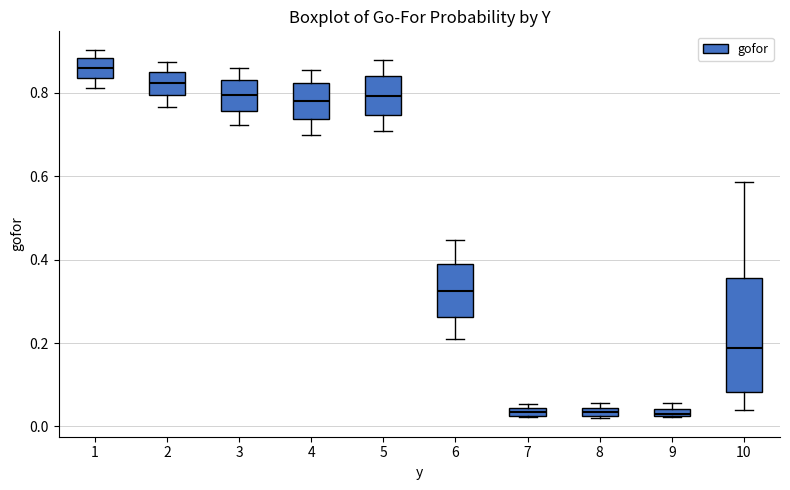

Where is the lower edge of the box at x = 10 on the y-axis? The values are not printed on the chart, so give them approximately, as read against the axis.

0.08